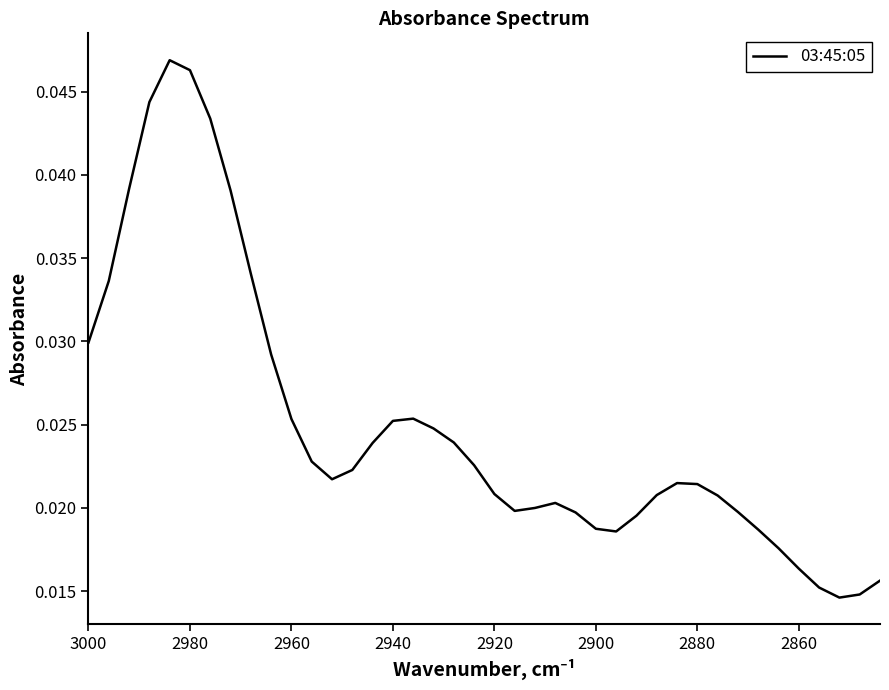

How many lines are shown in the chart?

1